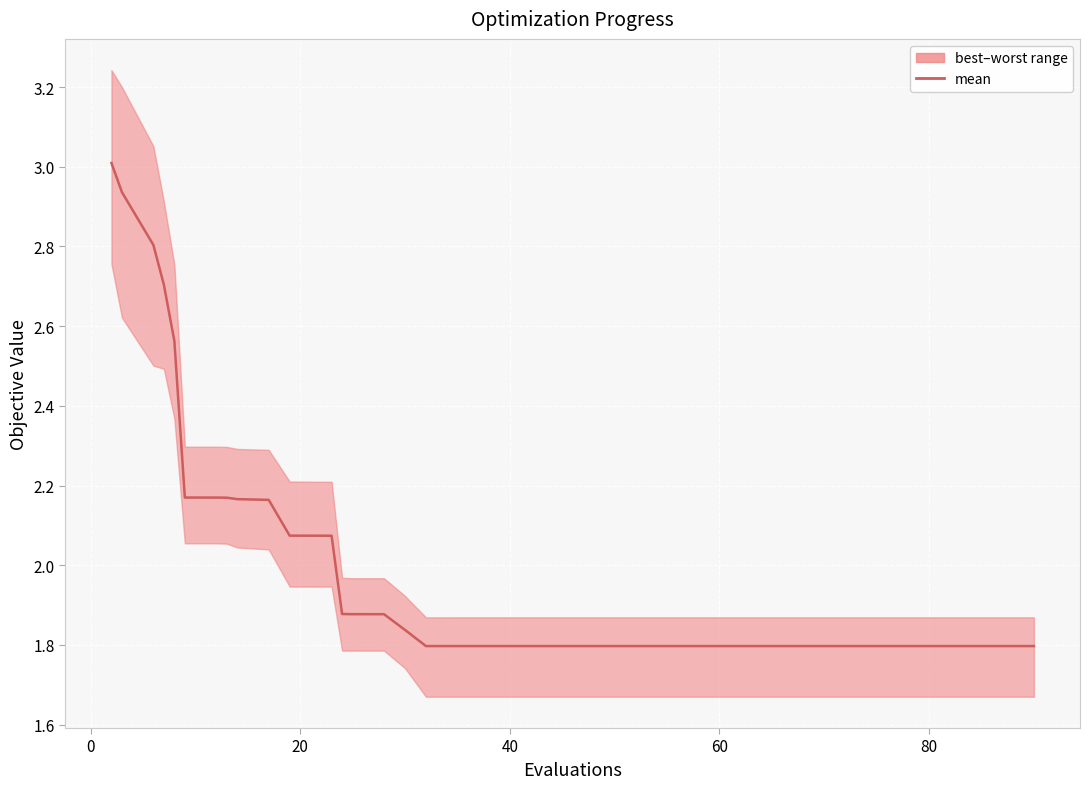

How many categories are shown in the chart?

40